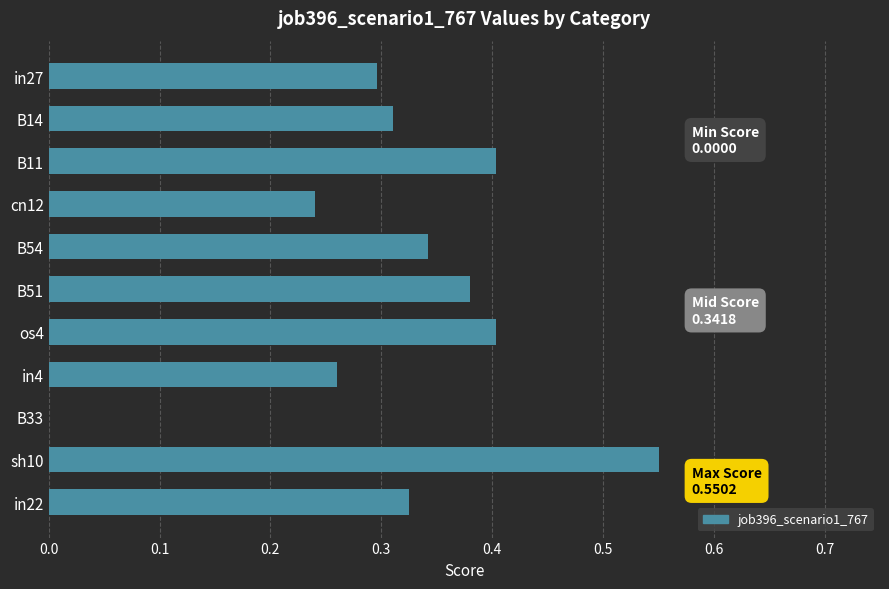

What is the sum of the values at B51 and B54?

0.7